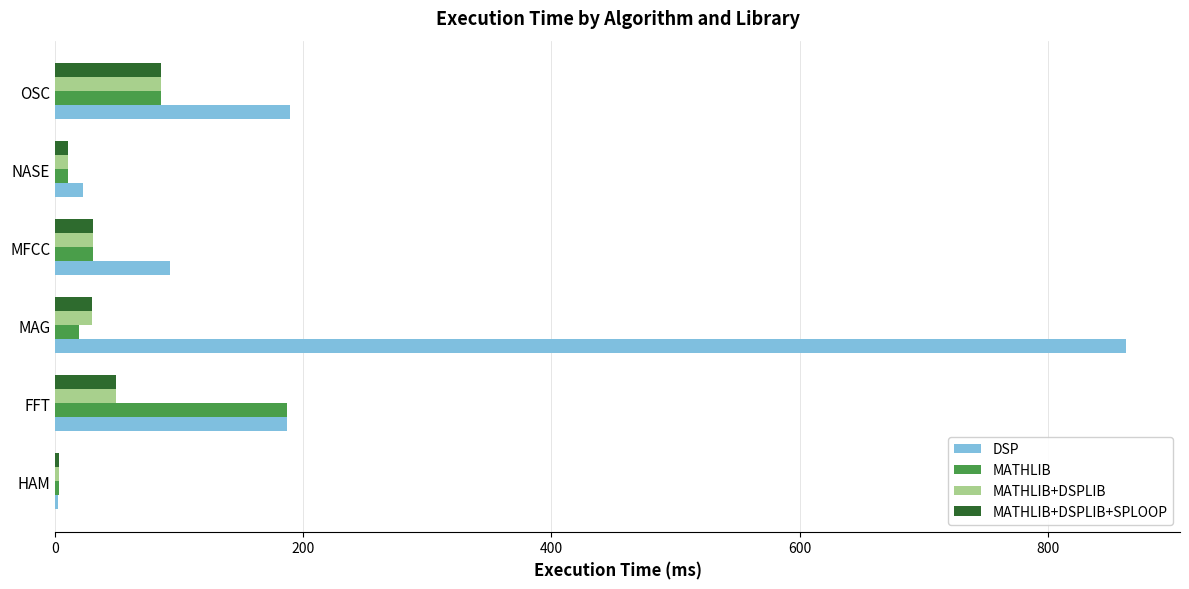

The value of MATHLIB+DSPLIB+SPLOOP at MFCC is 30.2. True or false?

True